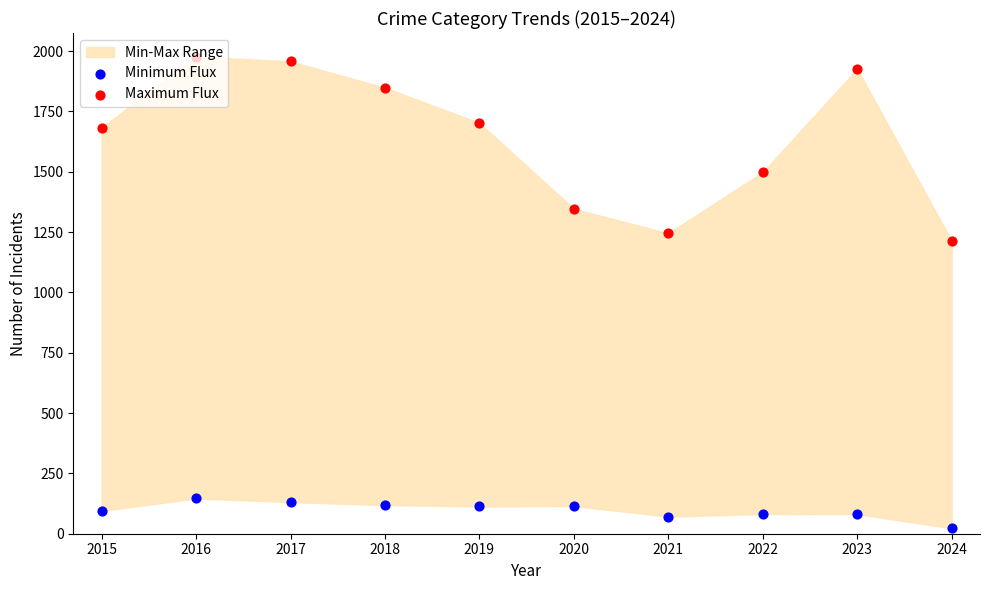

At how many categories does at least one series exceed 1695?

5